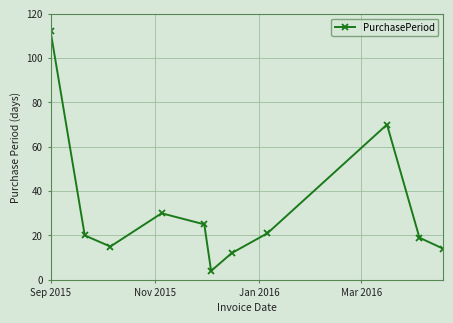

How many points are higher than both their immediate neighbors (excluding endpoints)?

2